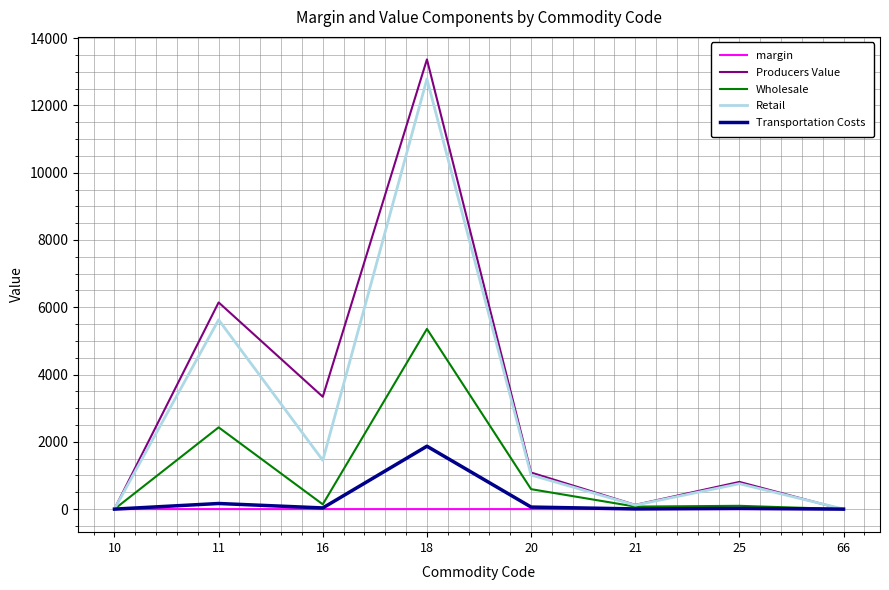

Which series has the widest spread of values?

Producers Value